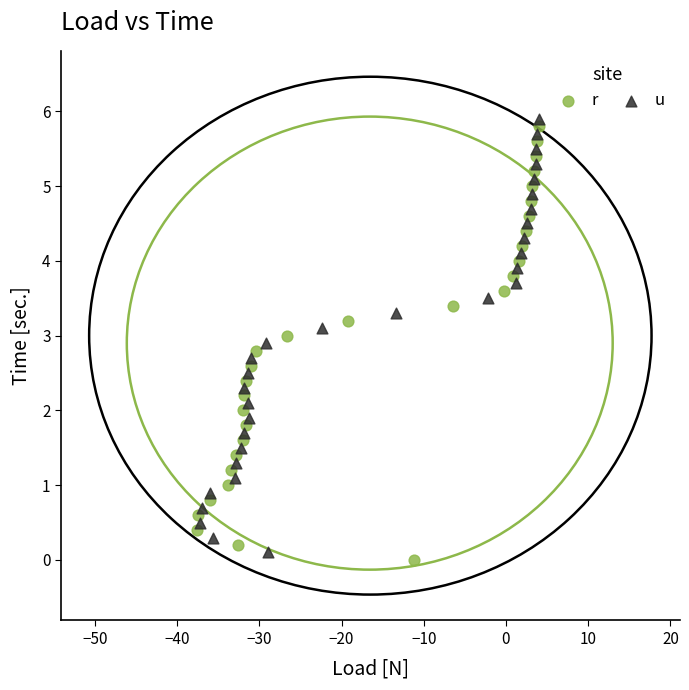

What are all the series names shown in the legend?

r, u